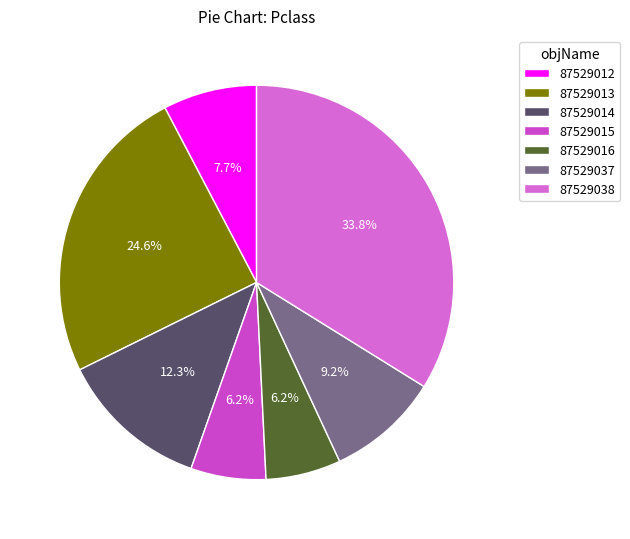

To the nearest percent, what is the combined percentage of 87529016 and 87529013?

31%